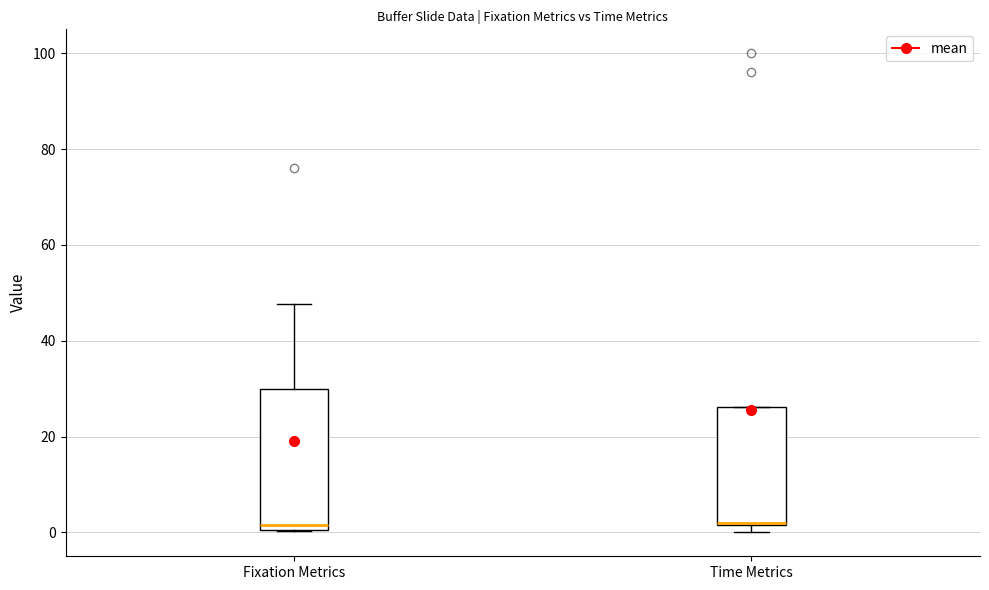

Reading left to right, read every box against the y-axis: the position of its median line, the range the box covers, and the ends of its whiskers. The values are not printed on the chart, so give them approximately, as read against the axis.

Fixation Metrics: median 2, box 0 to 30, whiskers 0 to 48
Time Metrics: median 2, box 2 to 26, whiskers 0 to 26